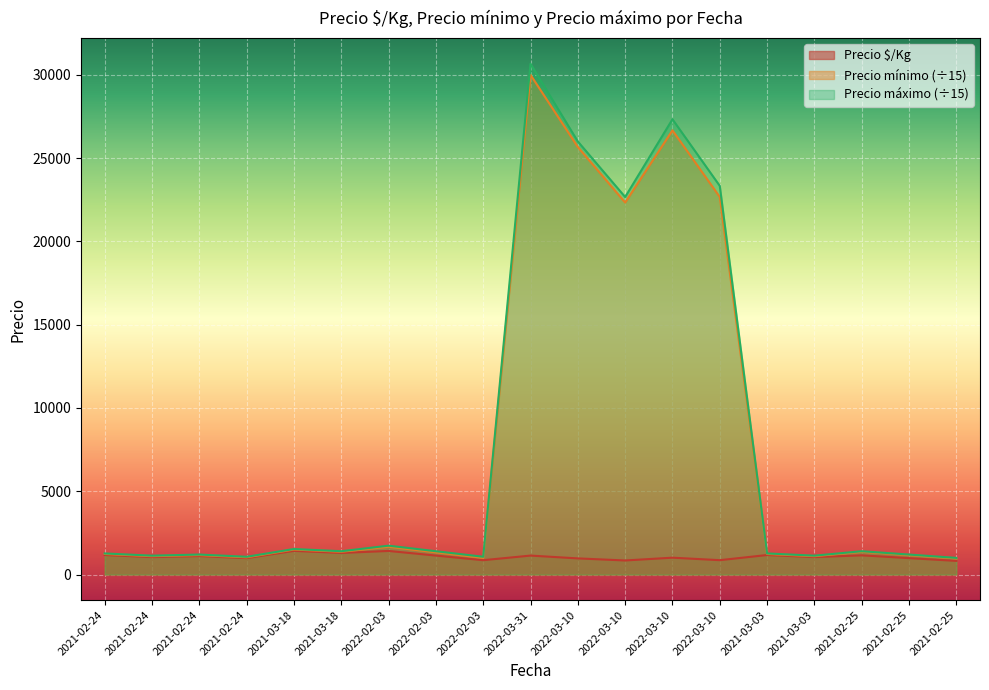

Where is the first local minimum for Precio mínimo?

2021-02-24